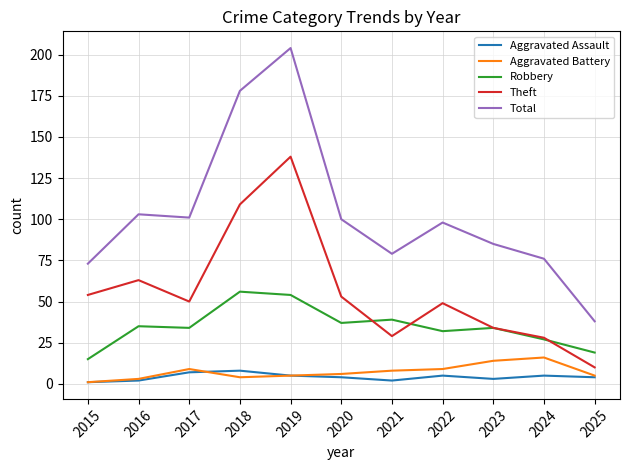

Rank the series by their maximum value, from highest to lowest.

Total, Theft, Robbery, Aggravated Battery, Aggravated Assault